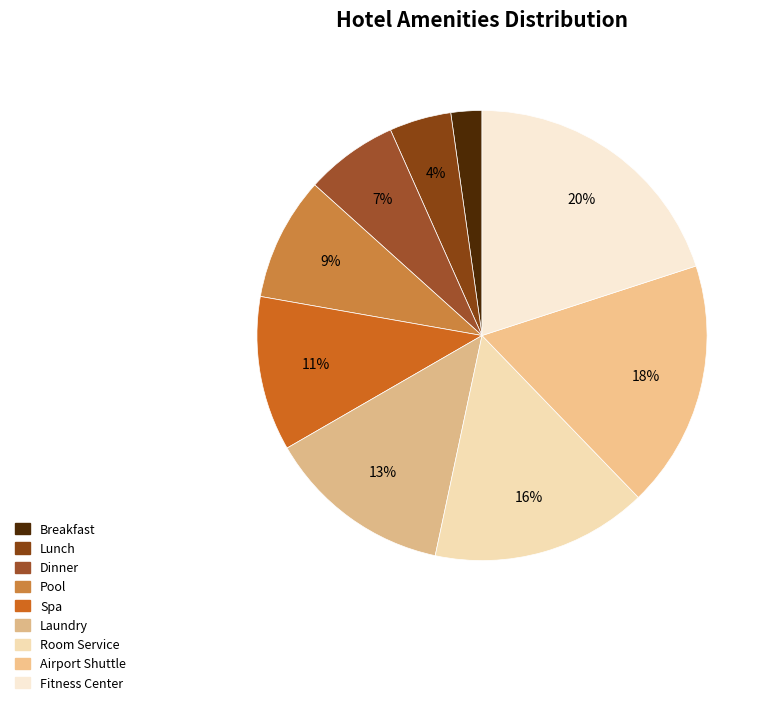

Which slice is the largest?

Fitness Center